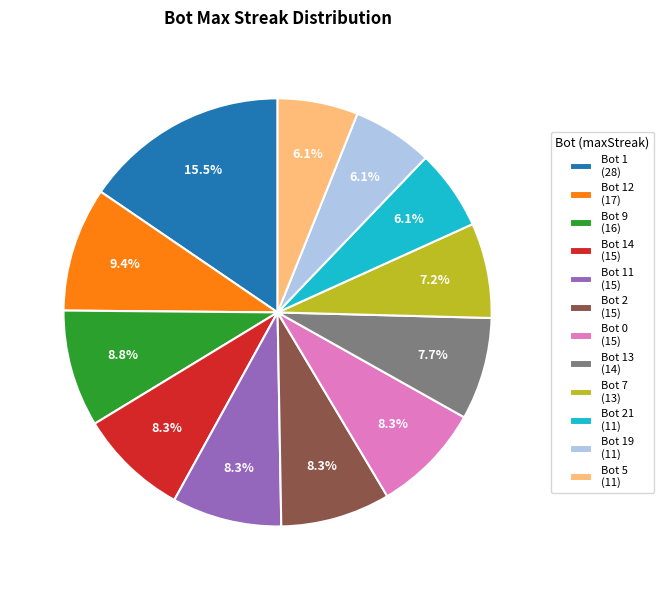

Does Bot 1 (28) represent more than half of the total?

No